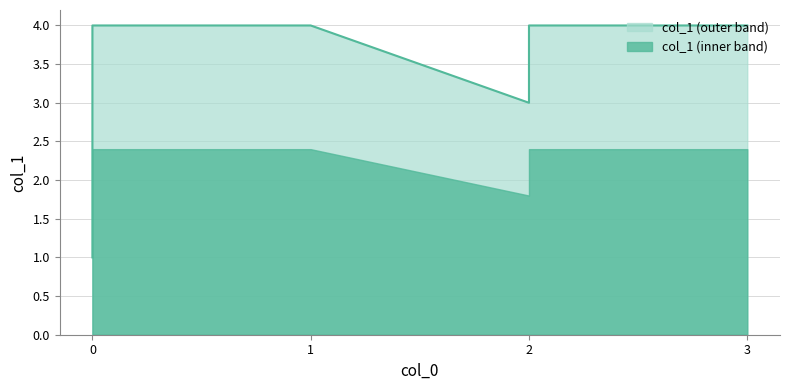

What is the average value?

3